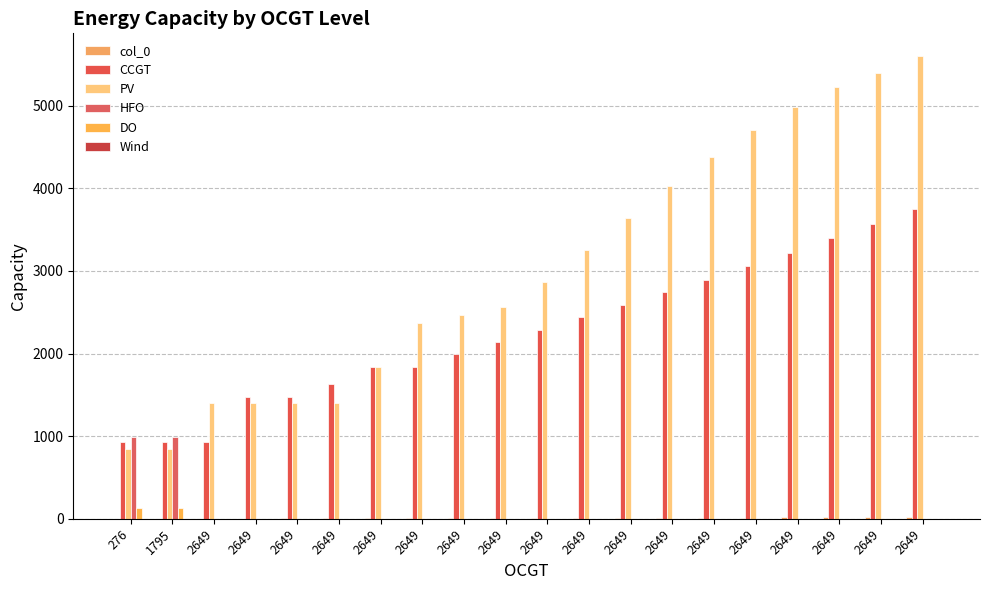

How many groups of bars are there?

20